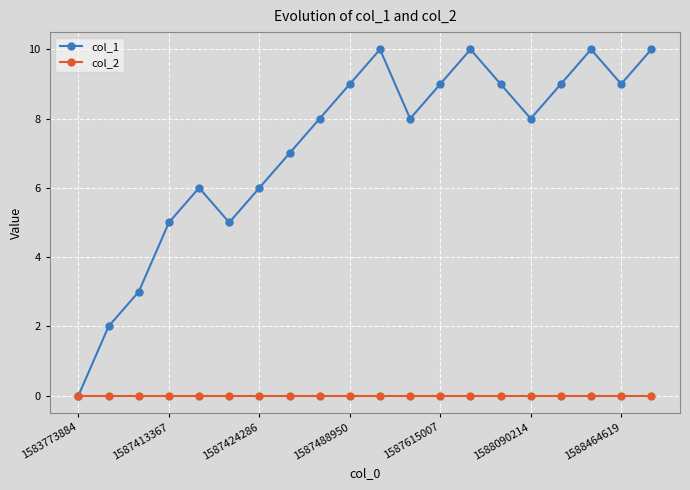

At how many categories does at least one series exceed 4?

17